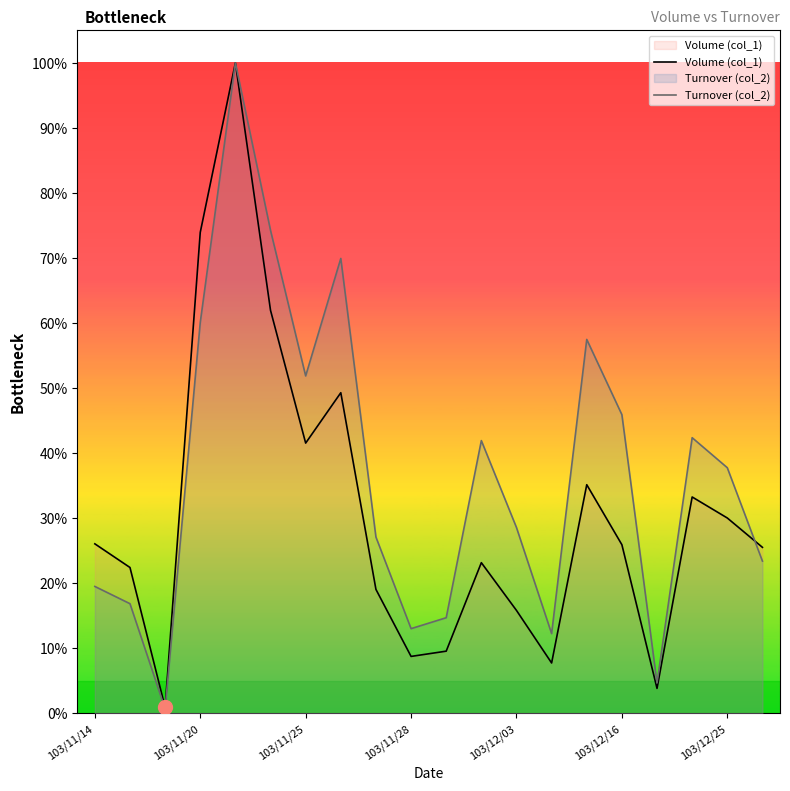

Rank the series by their average value, from lowest to highest.

Volume (col_1), Turnover (col_2)